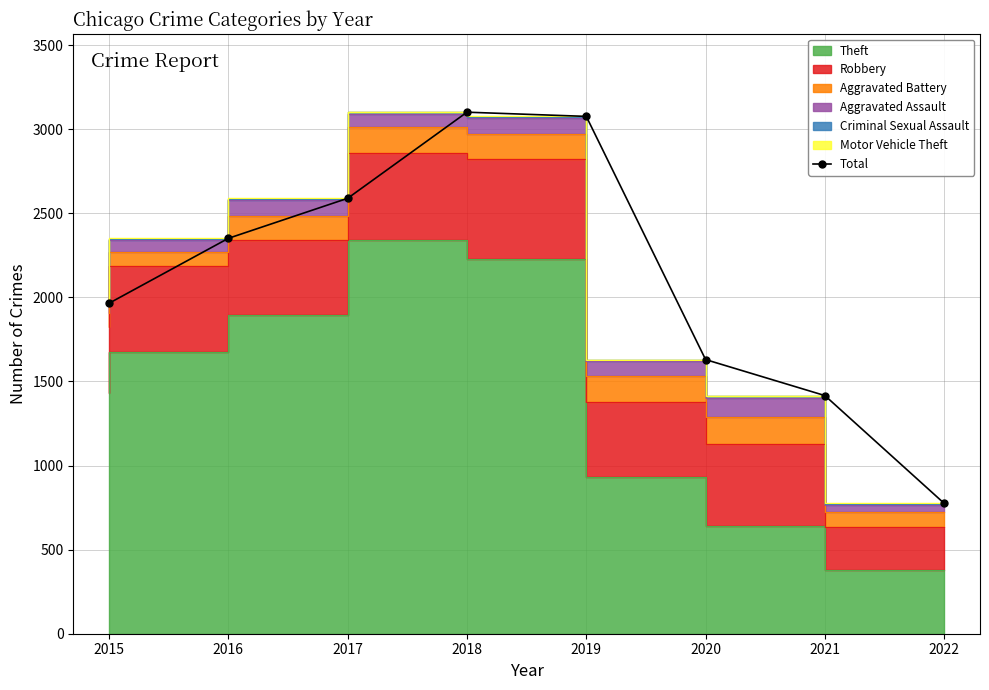

Reading right to left, extract all data points from this chart.

775	1416	1630	3076	3101	2589	2351	1965